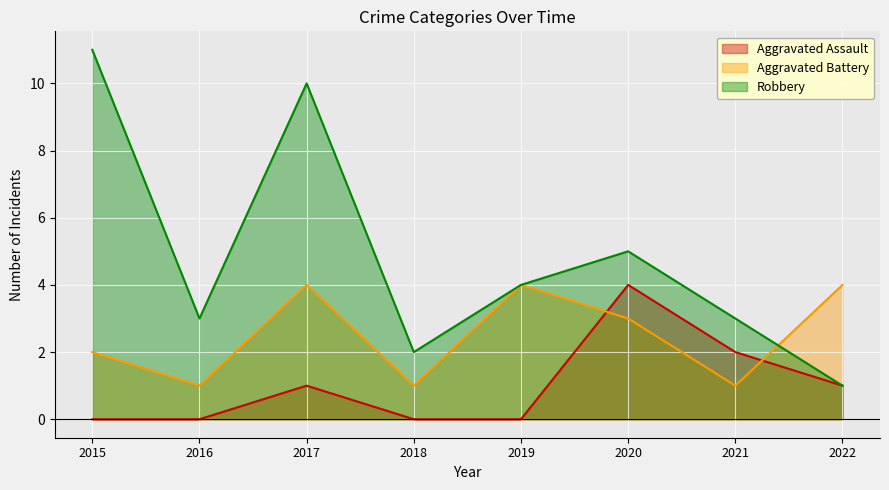

How many lines are shown in the chart?

3